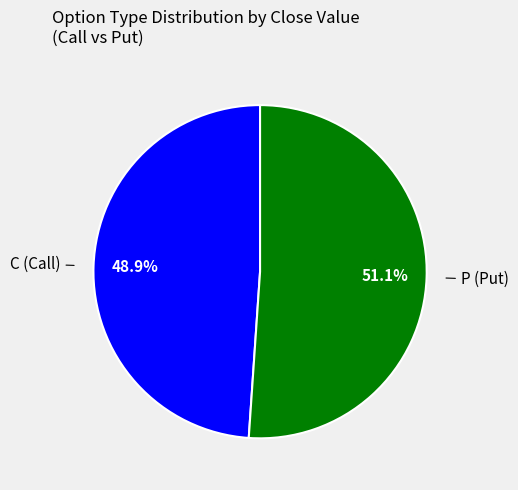

Does any single category account for the majority?

Yes